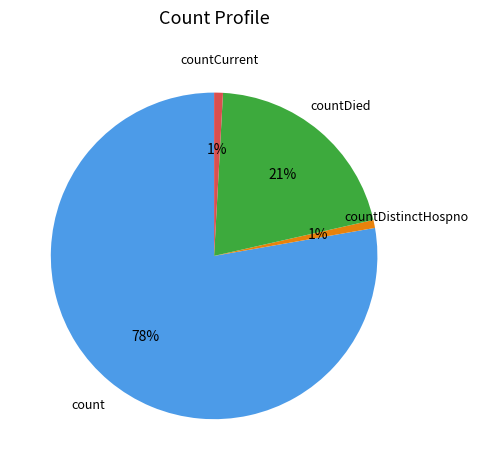

How many segments does this pie chart have?

4